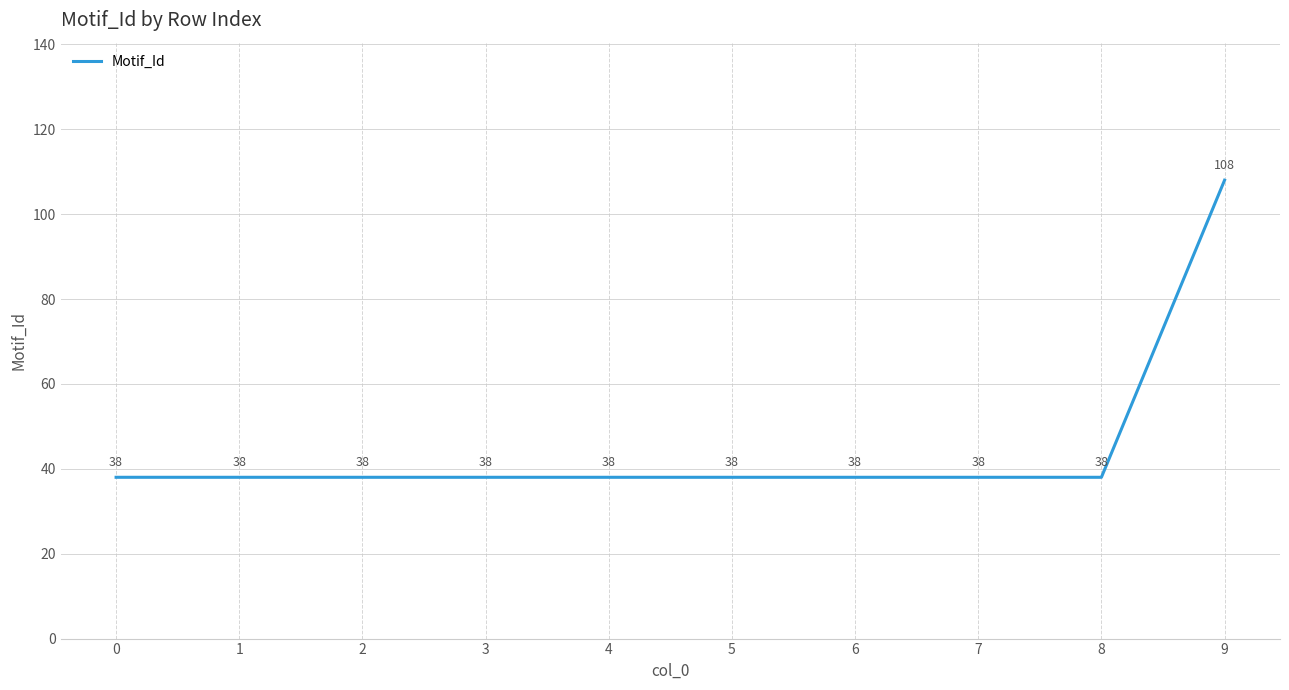

What is the smallest value displayed?

38